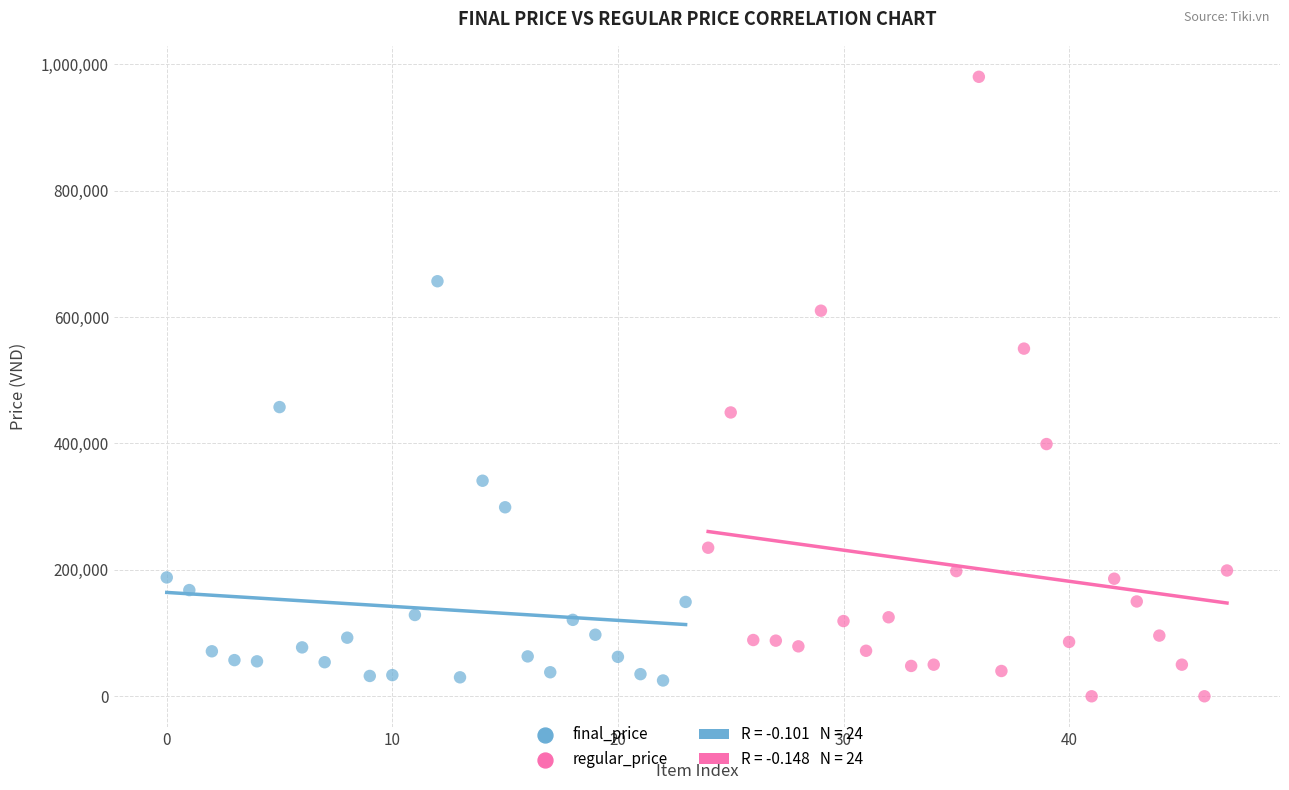

Which series contains the highest Y value?

regular_price